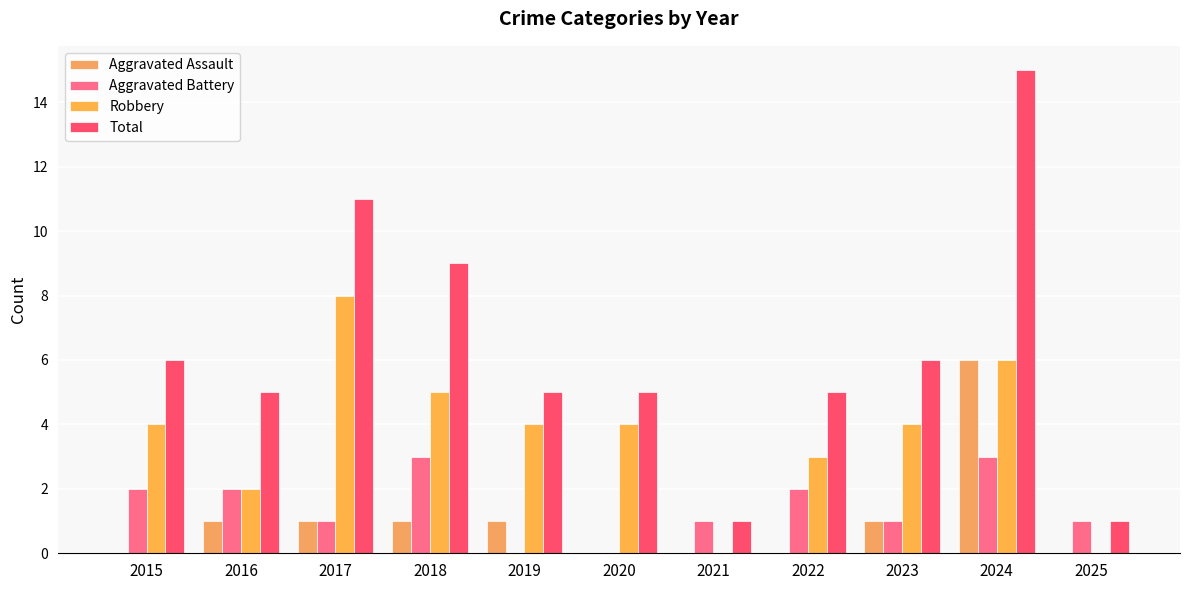

What is the highest value of the Aggravated Assault series?

6